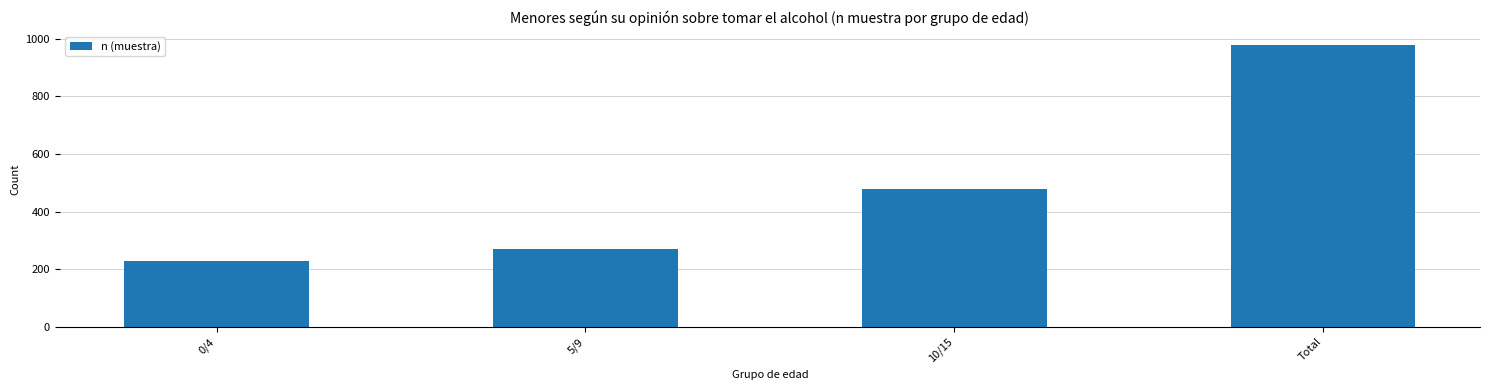

What is the maximum value shown in the chart?

977